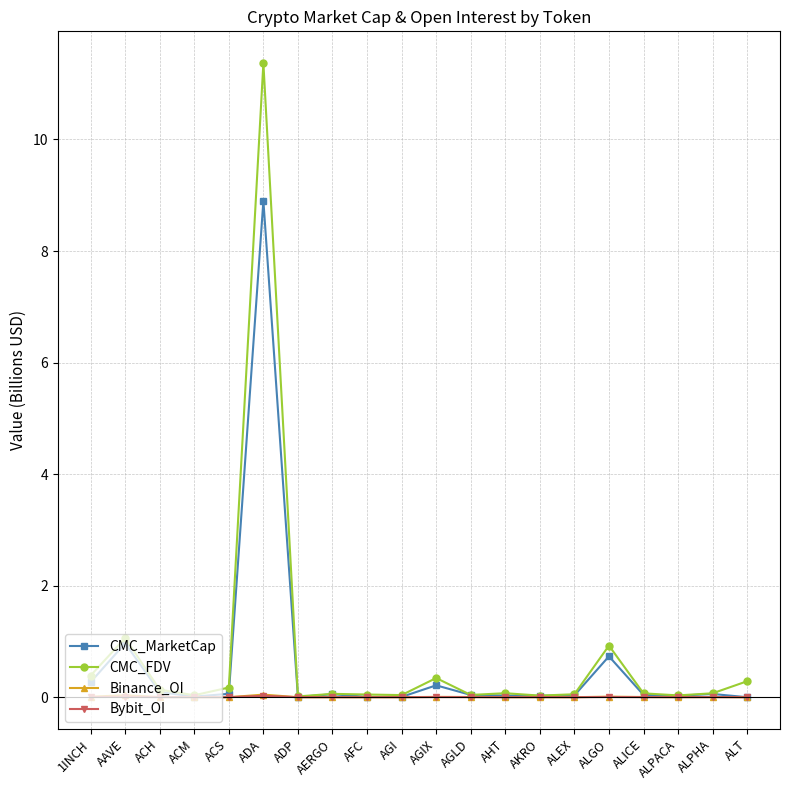

Which series has the largest range (max minus min)?

CMC_FDV